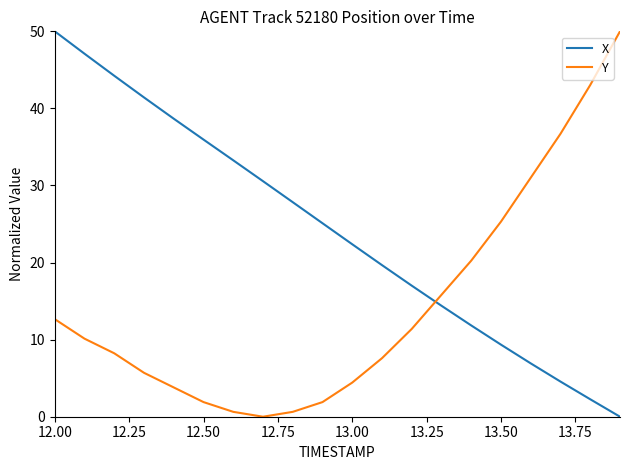

True or false: Y and X intersect in this chart.

True